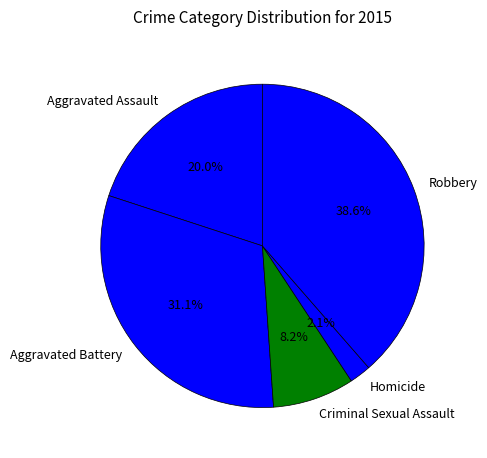

Count the number of slices in the pie.

5